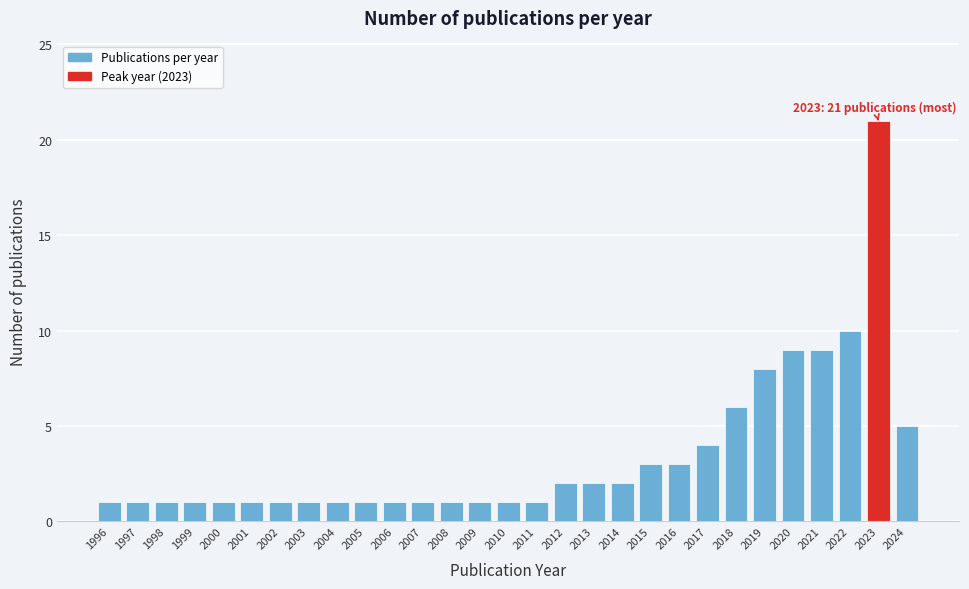

Reading left to right, extract all data points from this chart.

1996=1	1997=1	1998=1	1999=1	2000=1	2001=1	2002=1	2003=1	2004=1	2005=1	2006=1	2007=1	2008=1	2009=1	2010=1	2011=1	2012=2	2013=2	2014=2	2015=3	2016=3	2017=4	2018=6	2019=8	2020=9	2021=9	2022=10	2023=21	2024=5